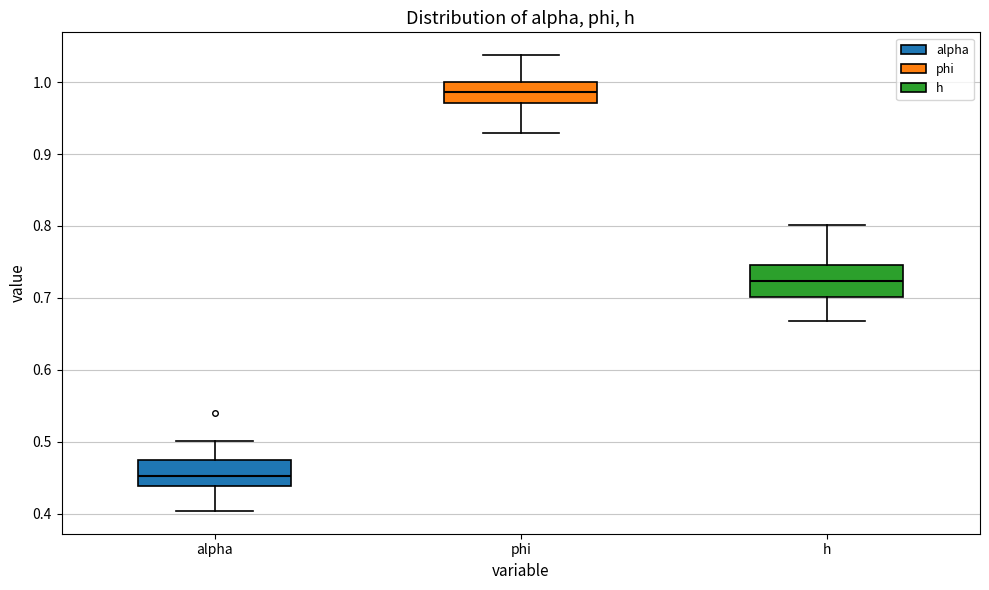

Reading left to right, read every box against the y-axis: the position of its median line, the range the box covers, and the ends of its whiskers. The values are not printed on the chart, so give them approximately, as read against the axis.

alpha: median 0.45, box 0.44 to 0.47, whiskers 0.40 to 0.50
phi: median 0.99, box 0.97 to 1.00, whiskers 0.93 to 1.04
h: median 0.72, box 0.70 to 0.75, whiskers 0.67 to 0.80